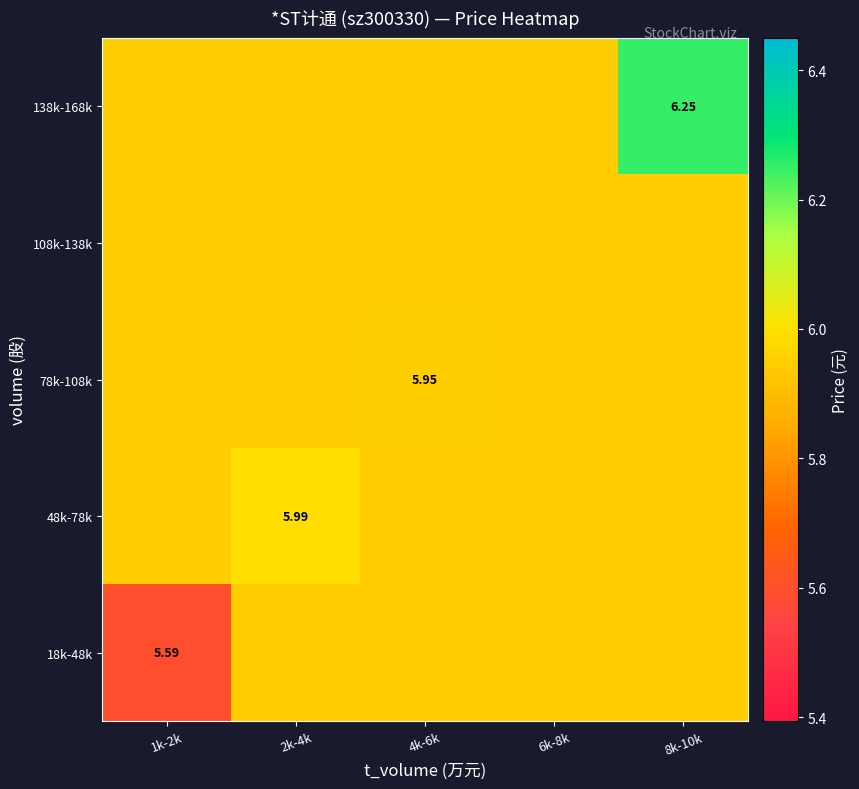

What is the greatest value displayed?

6.2